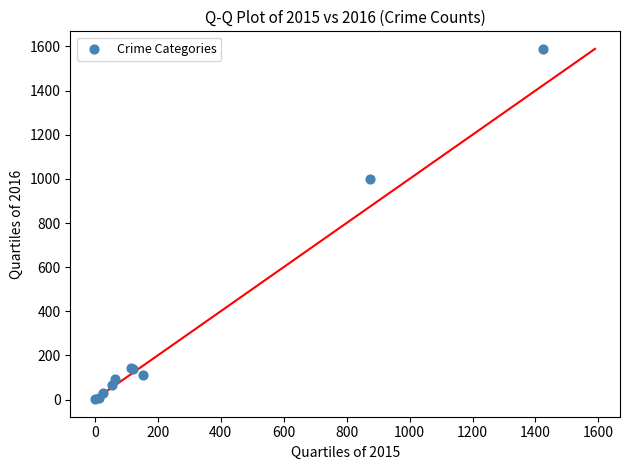

What Y value in the scatter plot is closest to 795?

999